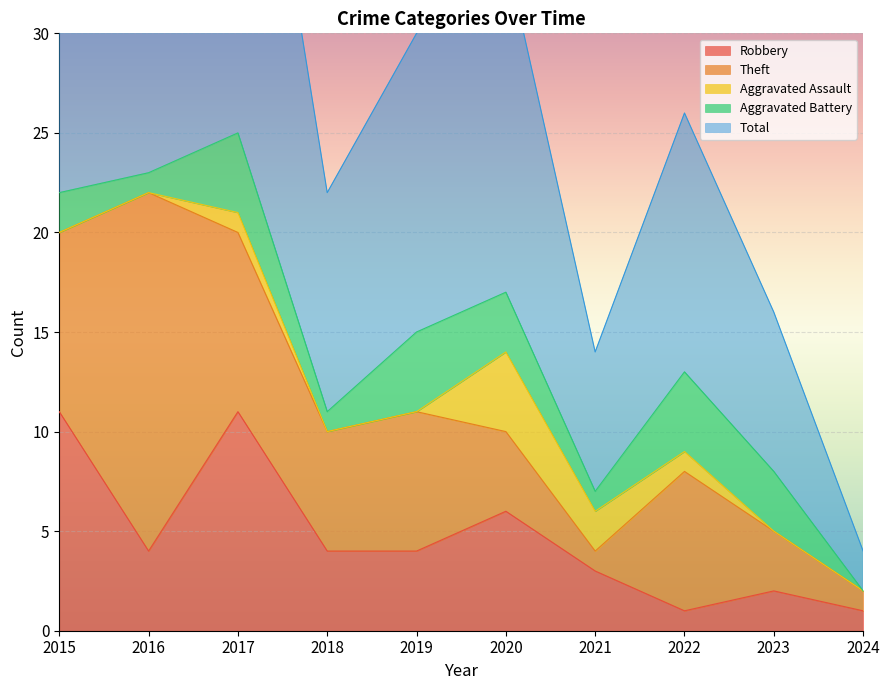

What is the total value across all series at 2015?

45